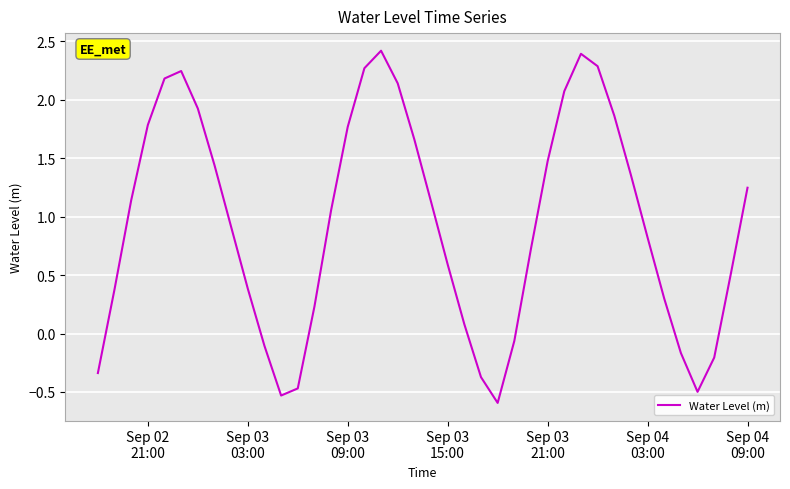

What is the maximum value shown in the chart?

2.4